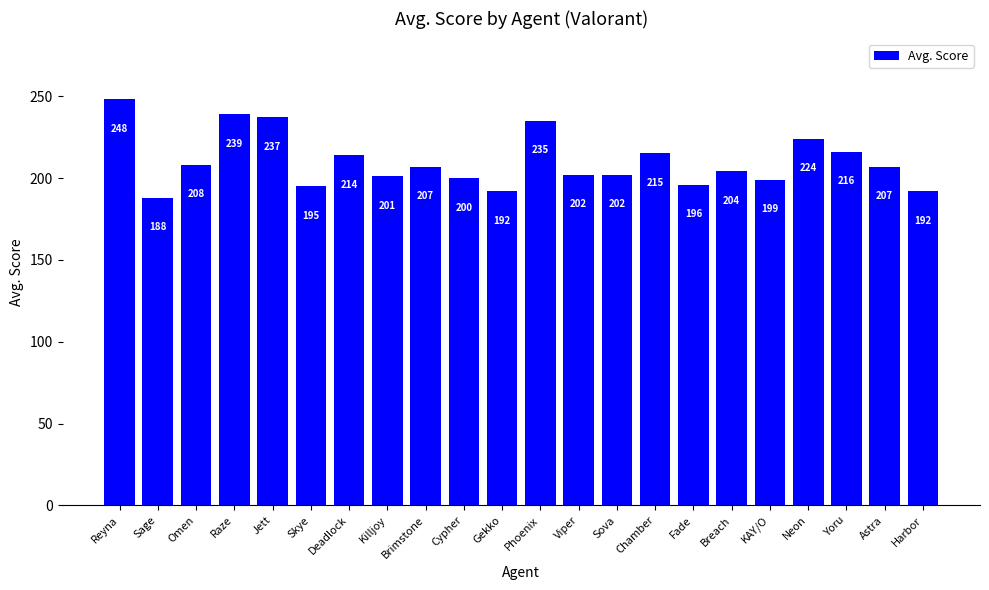

What is the value of the 4th bar from the left?

239